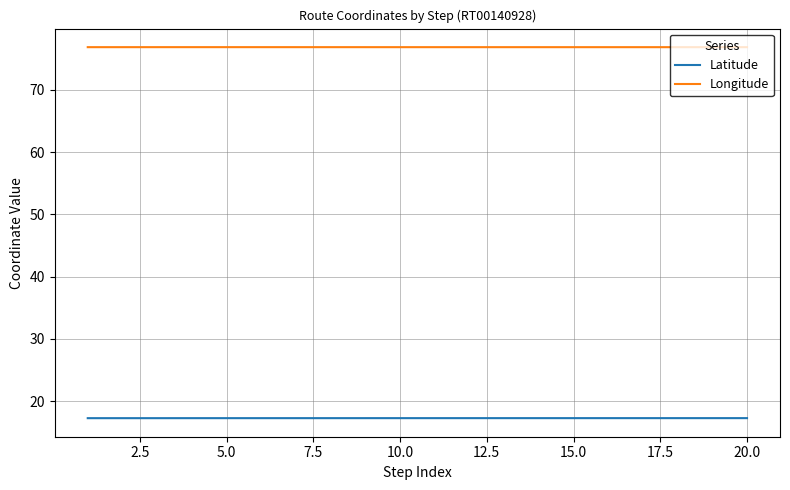

What is the lowest value of the Longitude series?

76.9